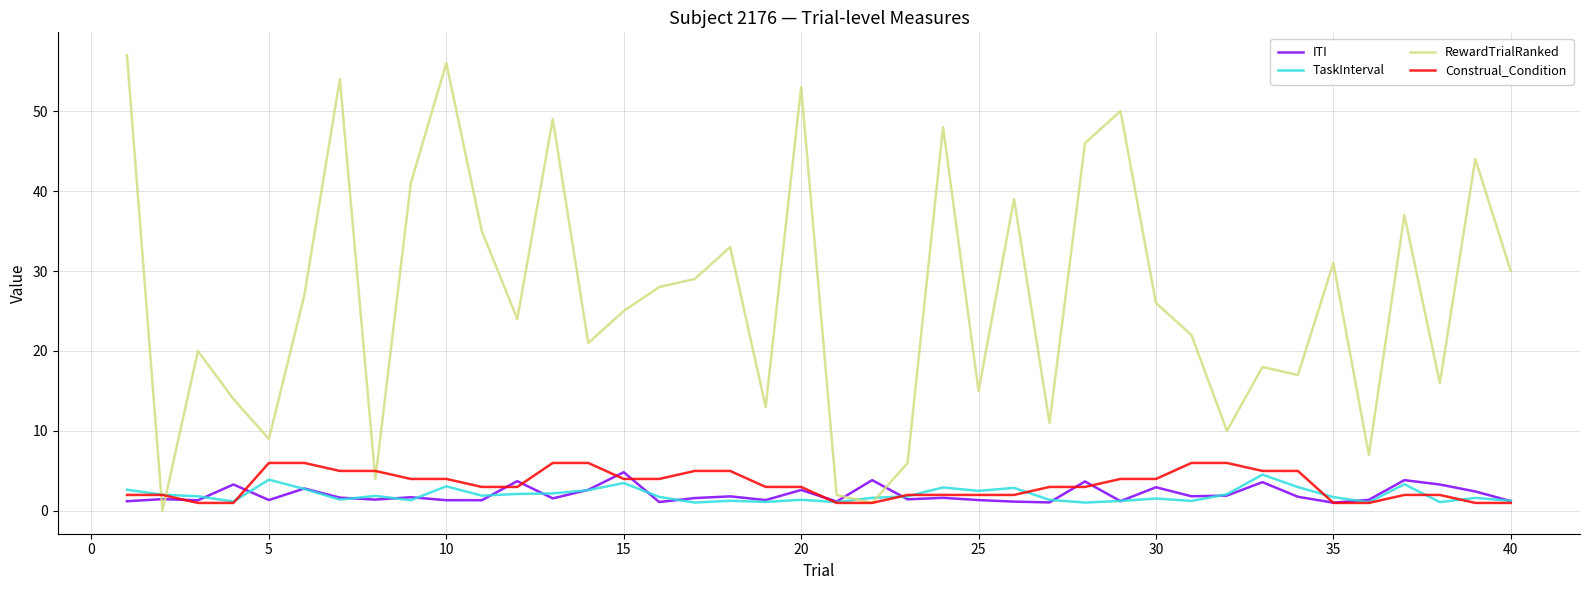

What is the maximum value for ITI?

4.8